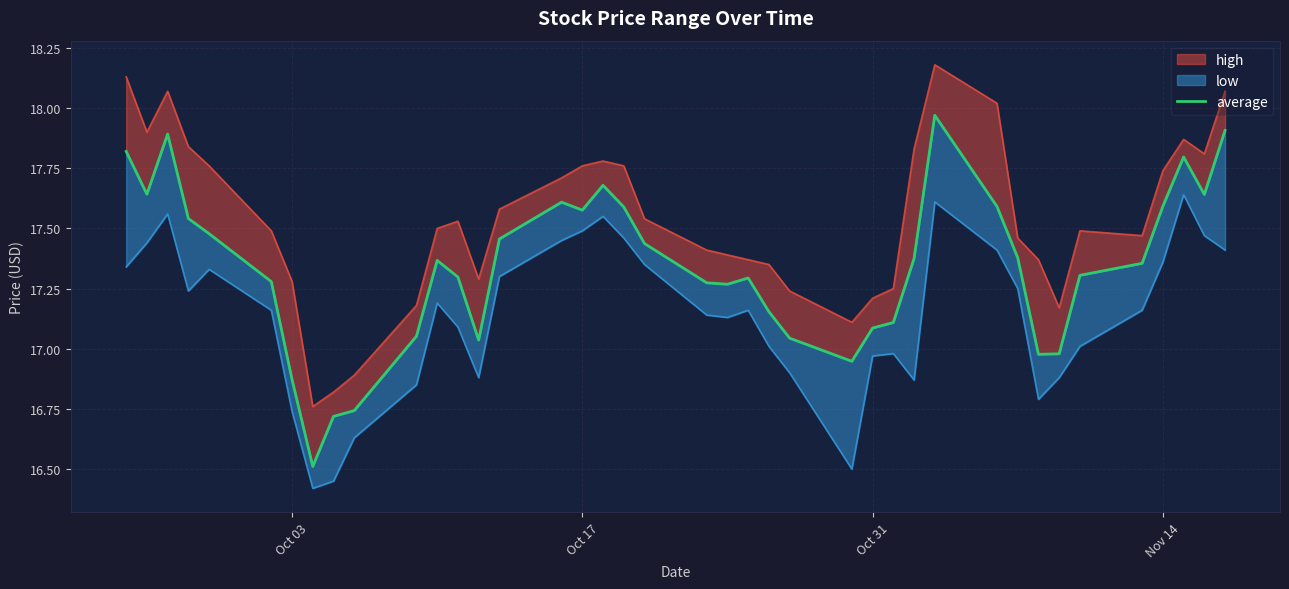

True or false: there are more than 0 points higher than both neighbors.

True